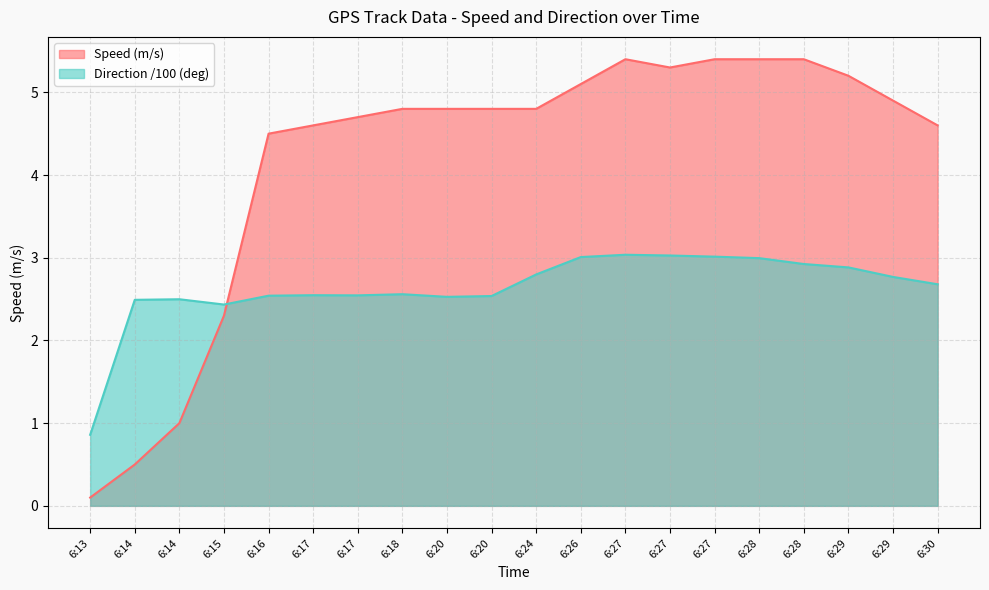

True or false: Direction (deg) and Speed (m/s) cross at least once.

True